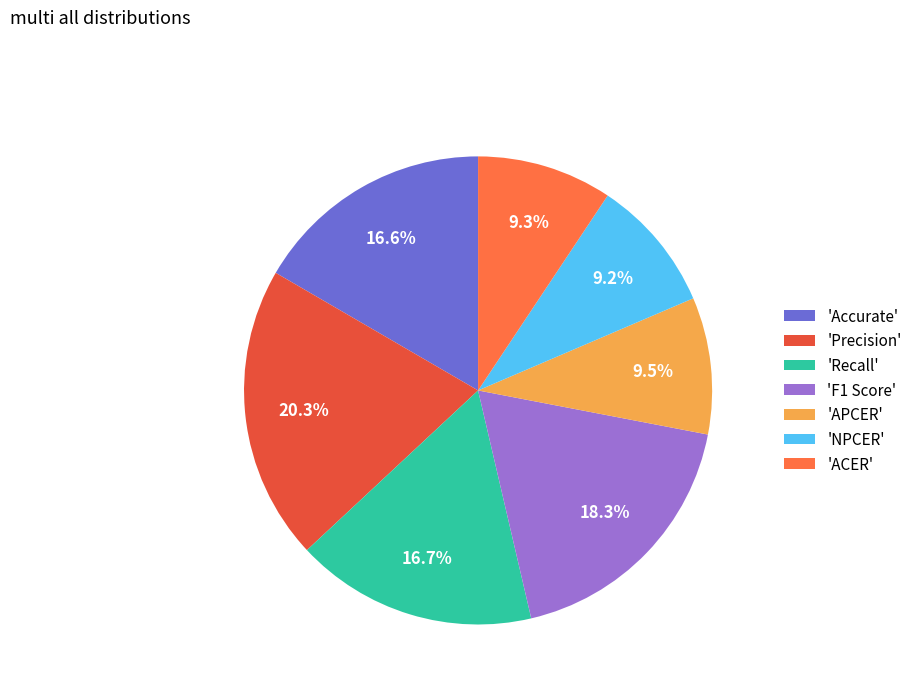

Combined, do 'Accurate' and 'Recall' account for over 50%?

No